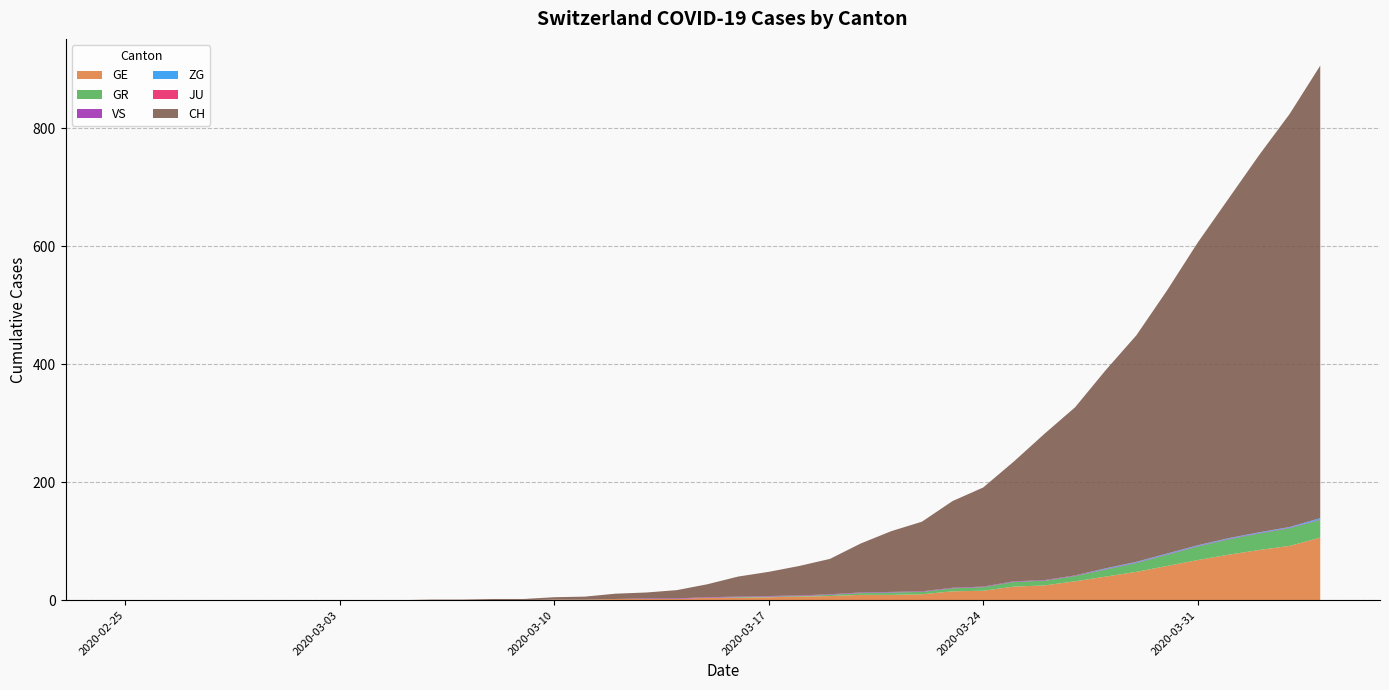

Reading left to right, list all the values displayed in this chart.

GE: 2020-02-25=0	2020-02-26=0	2020-02-27=0	2020-02-28=0	2020-02-29=0	2020-03-01=0	2020-03-02=0	2020-03-03=0	2020-03-04=0	2020-03-05=0	2020-03-06=0	2020-03-07=0	2020-03-08=0	2020-03-09=0	2020-03-10=1	2020-03-11=1	2020-03-12=2	2020-03-13=2	2020-03-14=2	2020-03-15=4	2020-03-16=4	2020-03-17=5	2020-03-18=6	2020-03-19=7	2020-03-20=9	2020-03-21=9	2020-03-22=10	2020-03-23=15	2020-03-24=16	2020-03-25=23	2020-03-26=25	2020-03-27=32	2020-03-28=40	2020-03-29=48	2020-03-30=58	2020-03-31=68	2020-04-01=77	2020-04-02=85	2020-04-03=92	2020-04-04=106
GR: 2020-02-25=0	2020-02-26=0	2020-02-27=0	2020-02-28=0	2020-02-29=0	2020-03-01=0	2020-03-02=0	2020-03-03=0	2020-03-04=0	2020-03-05=0	2020-03-06=0	2020-03-07=0	2020-03-08=0	2020-03-09=0	2020-03-10=0	2020-03-11=0	2020-03-12=0	2020-03-13=0	2020-03-14=0	2020-03-15=0	2020-03-16=1	2020-03-17=1	2020-03-18=1	2020-03-19=2	2020-03-20=3	2020-03-21=4	2020-03-22=4	2020-03-23=5	2020-03-24=6	2020-03-25=8	2020-03-26=8	2020-03-27=9	2020-03-28=12	2020-03-29=15	2020-03-30=19	2020-03-31=23	2020-04-01=26	2020-04-02=28	2020-04-03=30	2020-04-04=30
JU: 2020-02-25=0	2020-02-26=0	2020-02-27=0	2020-02-28=0	2020-02-29=0	2020-03-01=0	2020-03-02=0	2020-03-03=0	2020-03-04=0	2020-03-05=0	2020-03-06=0	2020-03-07=0	2020-03-08=0	2020-03-09=0	2020-03-10=0	2020-03-11=0	2020-03-12=0	2020-03-13=0	2020-03-14=0	2020-03-15=0	2020-03-16=0	2020-03-17=0	2020-03-18=0	2020-03-19=0	2020-03-20=0	2020-03-21=0	2020-03-22=0	2020-03-23=0	2020-03-24=0	2020-03-25=0	2020-03-26=0	2020-03-27=0	2020-03-28=0	2020-03-29=0	2020-03-30=0	2020-03-31=0	2020-04-01=0	2020-04-02=0	2020-04-03=0	2020-04-04=0
VS: 2020-02-25=0	2020-02-26=0	2020-02-27=0	2020-02-28=0	2020-02-29=0	2020-03-01=0	2020-03-02=0	2020-03-03=0	2020-03-04=0	2020-03-05=0	2020-03-06=0	2020-03-07=0	2020-03-08=0	2020-03-09=0	2020-03-10=0	2020-03-11=0	2020-03-12=0	2020-03-13=1	2020-03-14=1	2020-03-15=1	2020-03-16=1	2020-03-17=1	2020-03-18=1	2020-03-19=1	2020-03-20=1	2020-03-21=1	2020-03-22=1	2020-03-23=1	2020-03-24=1	2020-03-25=1	2020-03-26=1	2020-03-27=1	2020-03-28=1	2020-03-29=1	2020-03-30=1	2020-03-31=1	2020-04-01=1	2020-04-02=1	2020-04-03=1	2020-04-04=1
ZG: 2020-02-25=0	2020-02-26=0	2020-02-27=0	2020-02-28=0	2020-02-29=0	2020-03-01=0	2020-03-02=0	2020-03-03=0	2020-03-04=0	2020-03-05=0	2020-03-06=0	2020-03-07=0	2020-03-08=0	2020-03-09=0	2020-03-10=0	2020-03-11=0	2020-03-12=0	2020-03-13=0	2020-03-14=0	2020-03-15=0	2020-03-16=0	2020-03-17=0	2020-03-18=0	2020-03-19=0	2020-03-20=0	2020-03-21=0	2020-03-22=0	2020-03-23=0	2020-03-24=0	2020-03-25=0	2020-03-26=0	2020-03-27=0	2020-03-28=1	2020-03-29=1	2020-03-30=1	2020-03-31=1	2020-04-01=1	2020-04-02=1	2020-04-03=1	2020-04-04=2
CH: 2020-02-25=0	2020-02-26=0	2020-02-27=0	2020-02-28=0	2020-02-29=0	2020-03-01=0	2020-03-02=0	2020-03-03=0	2020-03-04=0	2020-03-05=0	2020-03-06=1	2020-03-07=1	2020-03-08=2	2020-03-09=2	2020-03-10=4	2020-03-11=5	2020-03-12=9	2020-03-13=10	2020-03-14=14	2020-03-15=22	2020-03-16=34	2020-03-17=41	2020-03-18=50	2020-03-19=60	2020-03-20=83	2020-03-21=103	2020-03-22=118	2020-03-23=147	2020-03-24=168	2020-03-25=203	2020-03-26=248	2020-03-27=285	2020-03-28=336	2020-03-29=384	2020-03-30=446	2020-03-31=513	2020-04-01=575	2020-04-02=639	2020-04-03=700	2020-04-04=767